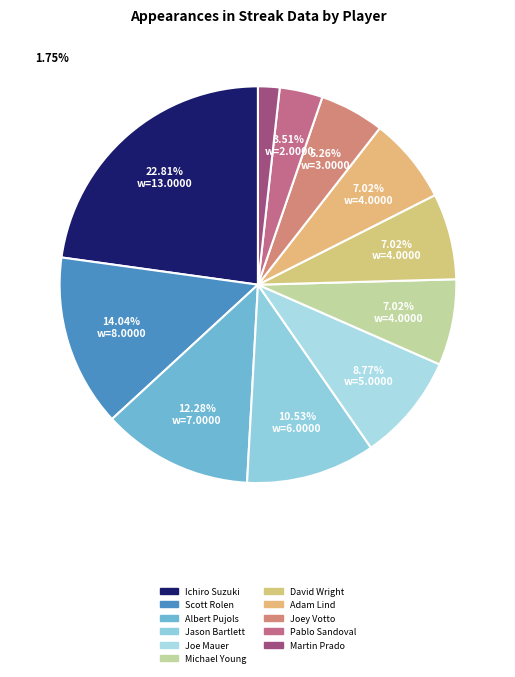

How many segments does this pie chart have?

11